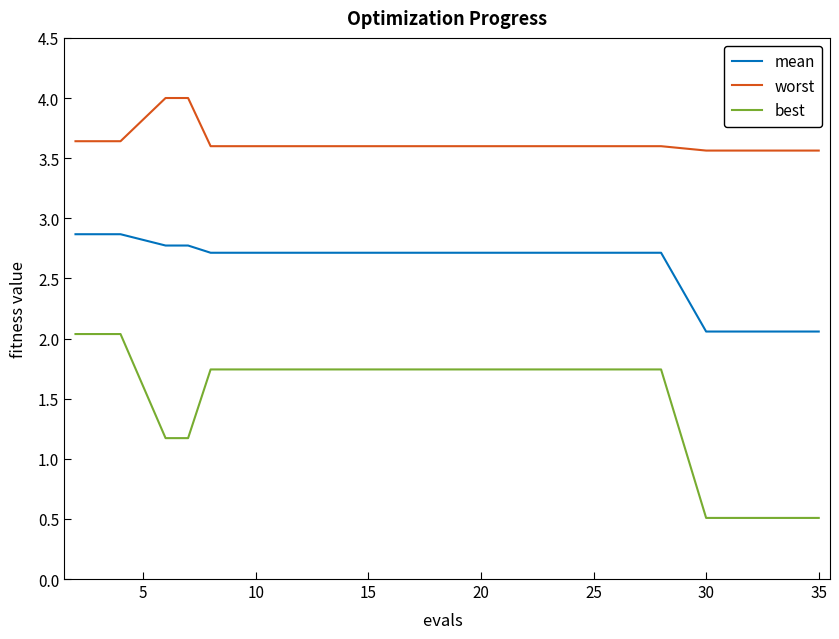

What is the difference between the maximum and minimum values in the mean series?

0.8